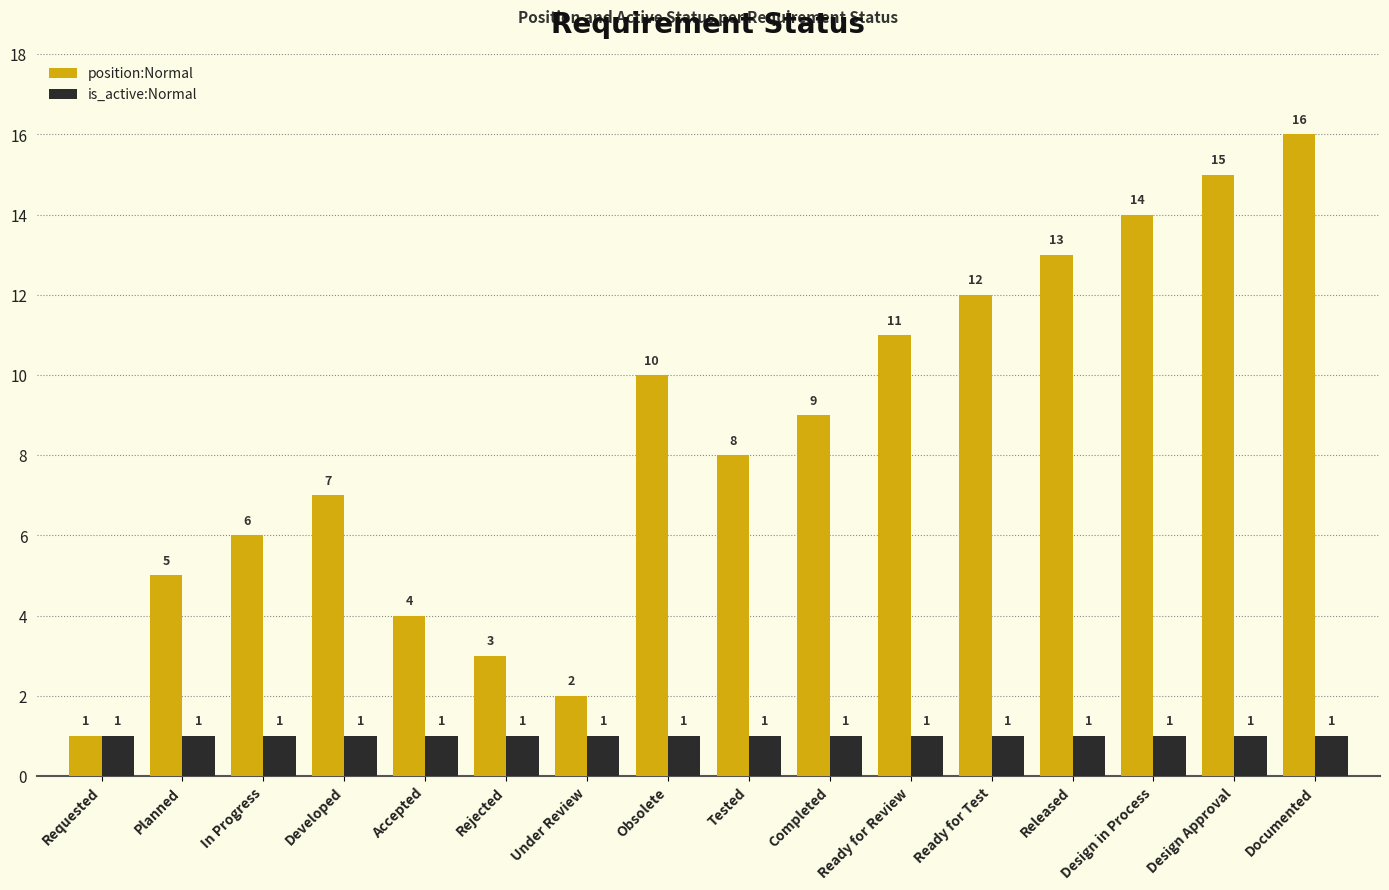

Rank the series by their average value, from highest to lowest.

position:Normal, is_active:Normal